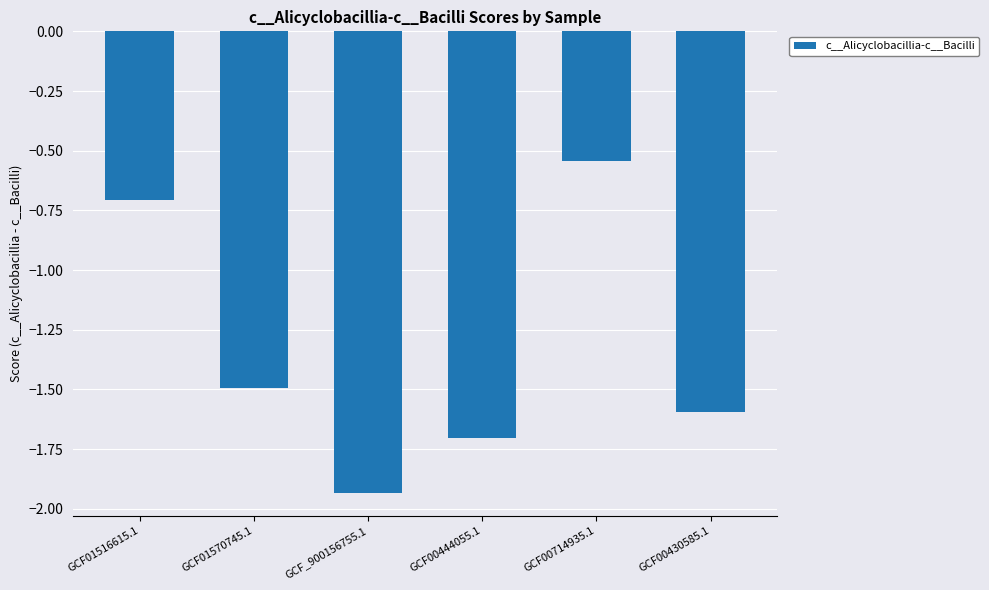

At which label is the value closest to -1?

GCF01516615.1